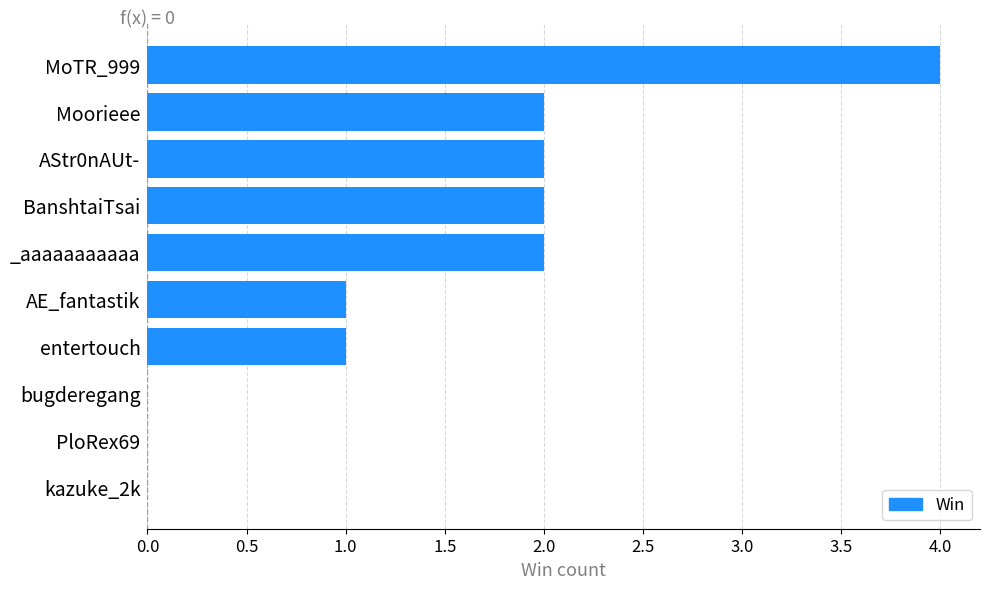

Which category has the highest value across all series?

MoTR_999